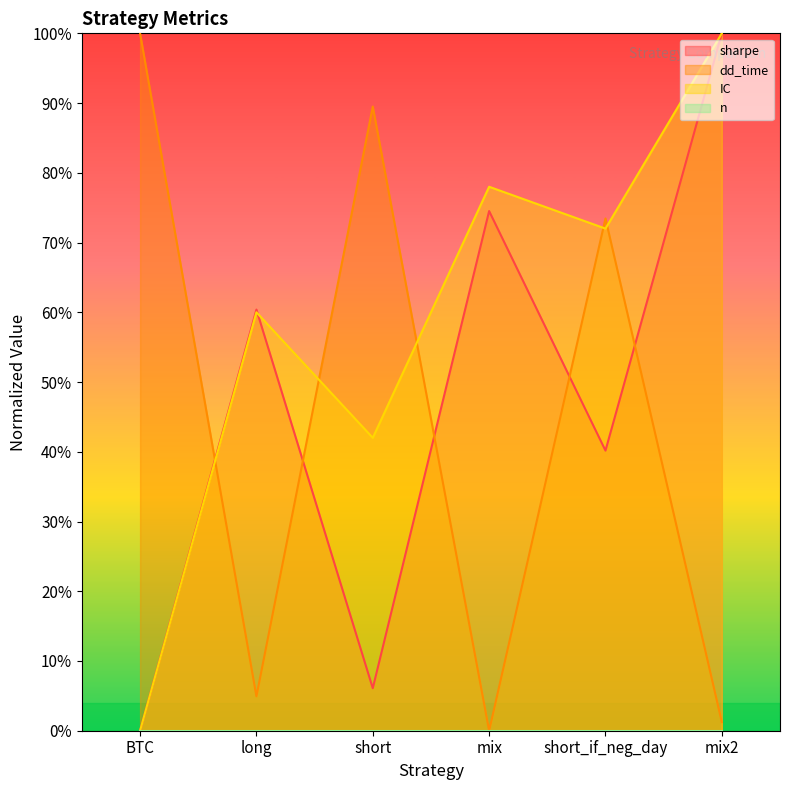

Count the number of categories in the chart.

6